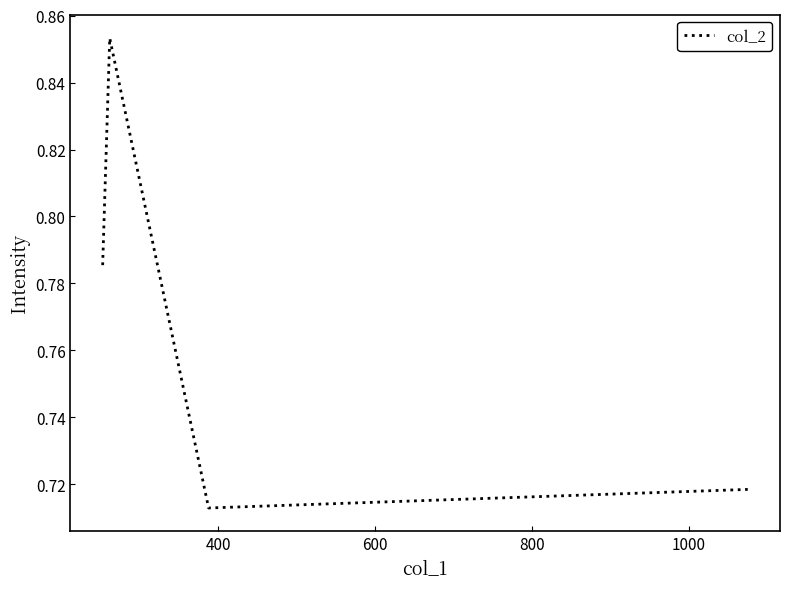

Count the values in the range 0 to 1.

4